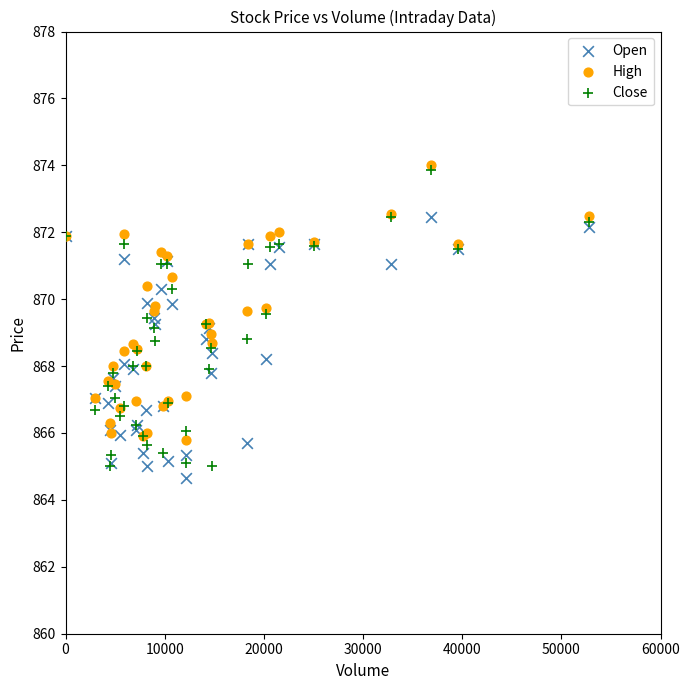

What are all the series names shown in the legend?

Open, High, Close